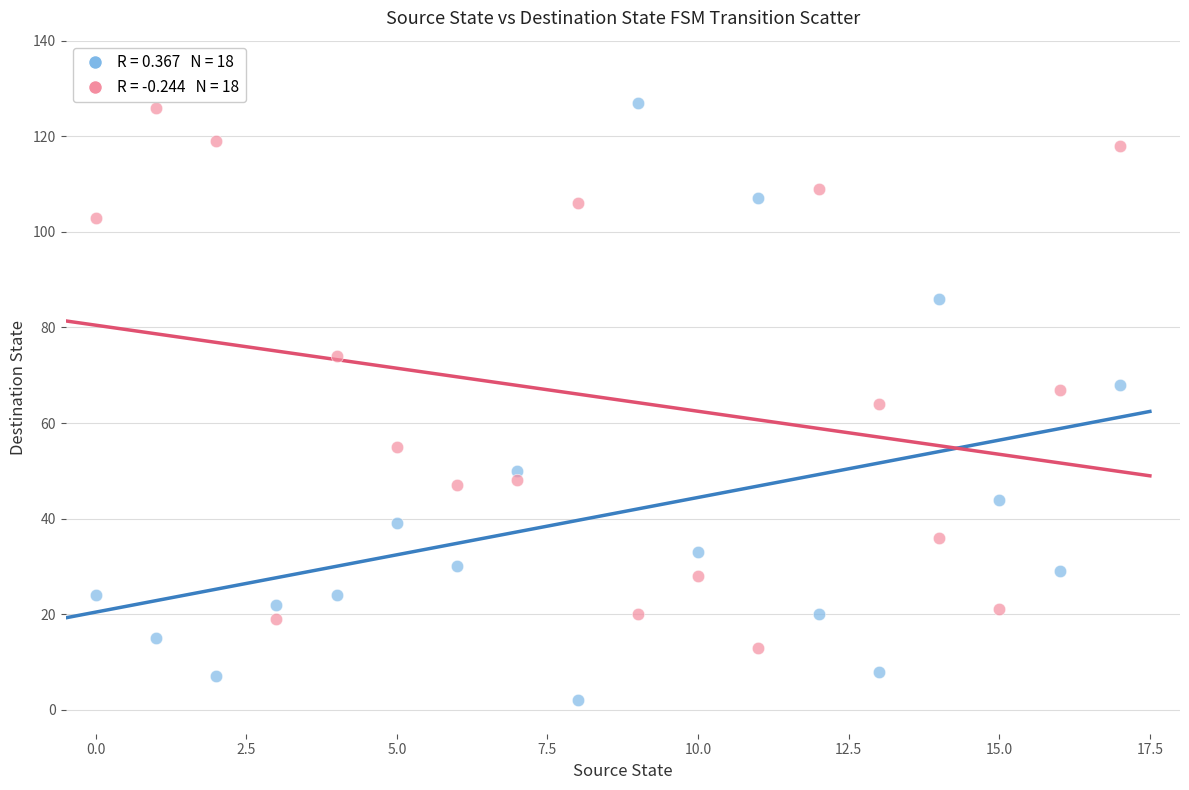

Across all data points, what is the range of Y values (max minus min)?

125